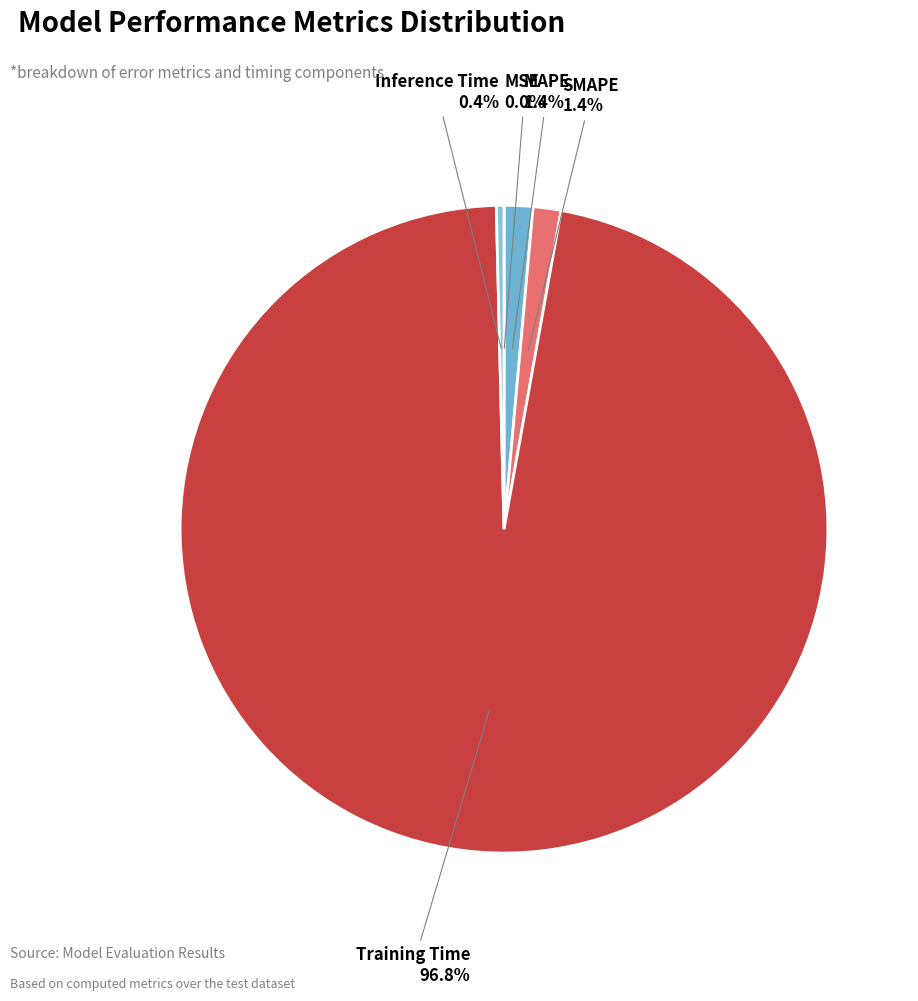

Which category has the biggest portion of the pie?

Training Time